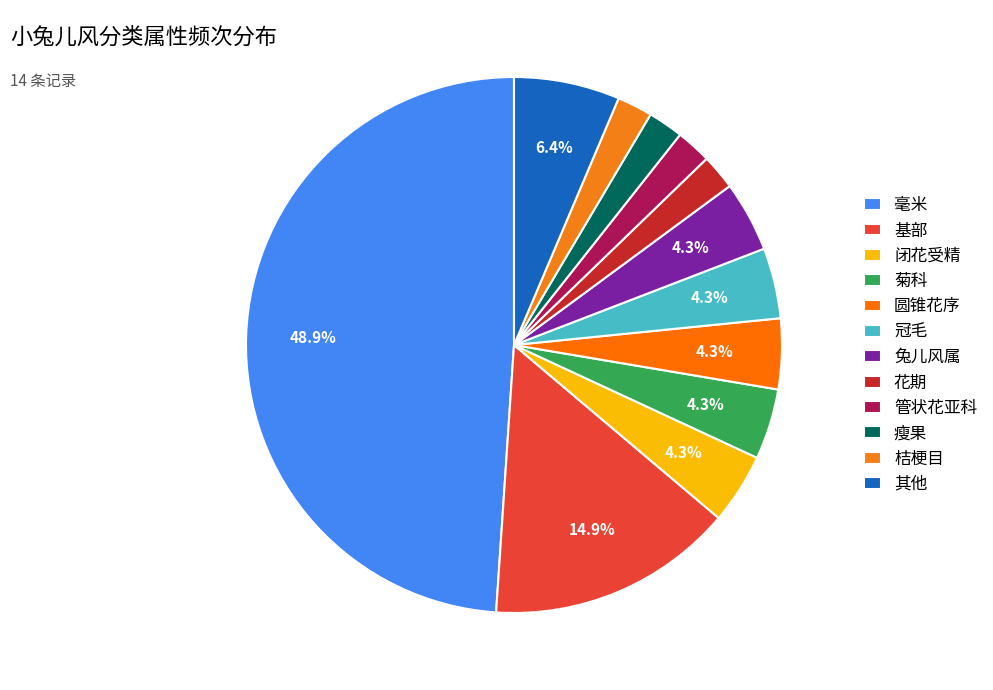

To the nearest percent, what is the difference between the largest and smallest slice percentages?

47%